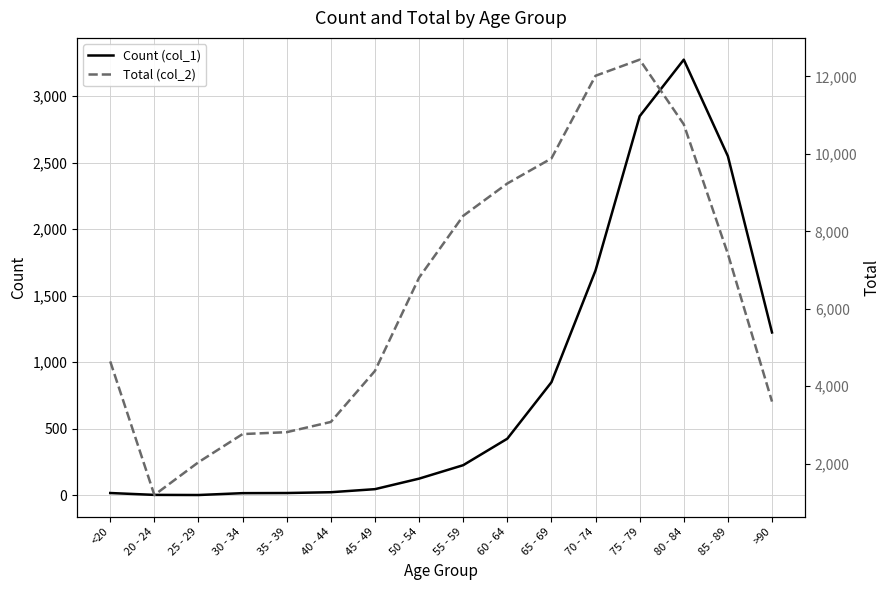

Which series has the largest range (max minus min)?

Total (col_2)